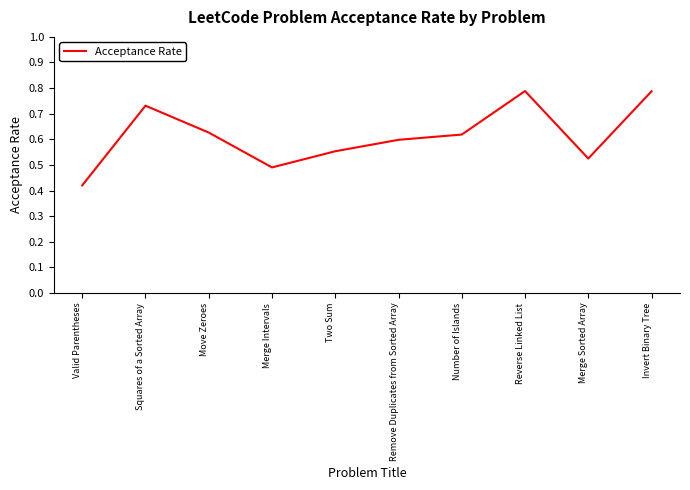

Which category has the lowest value across all series?

Valid Parentheses